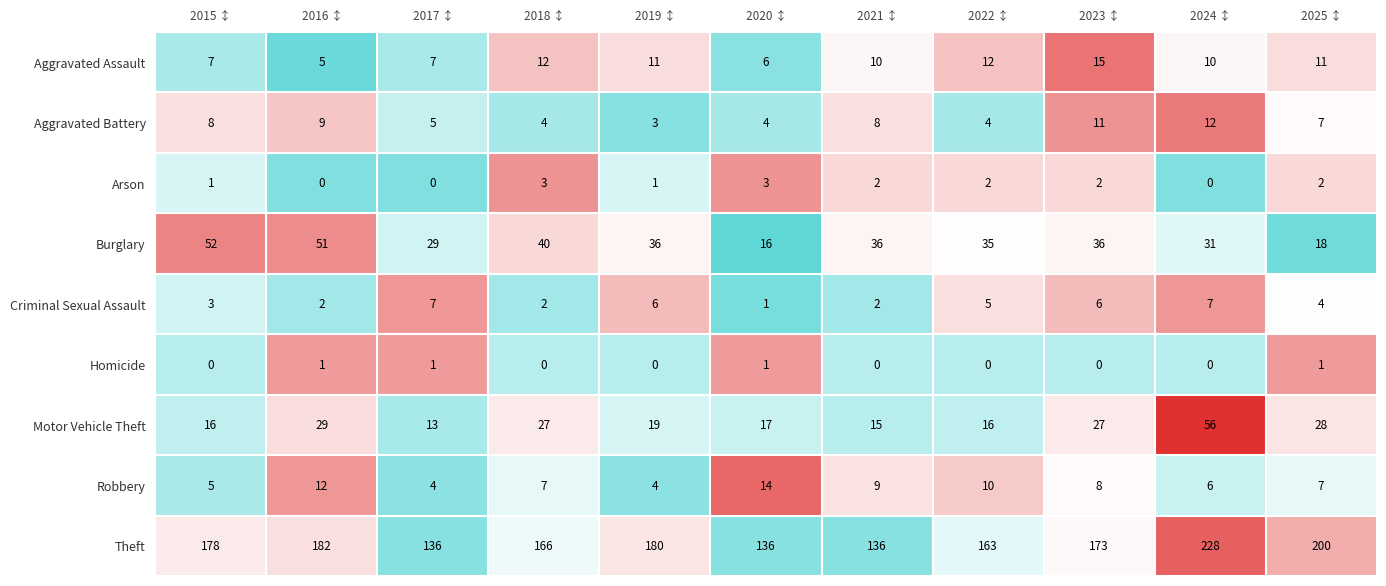

Which category has the highest value across all series?

2024 ↕